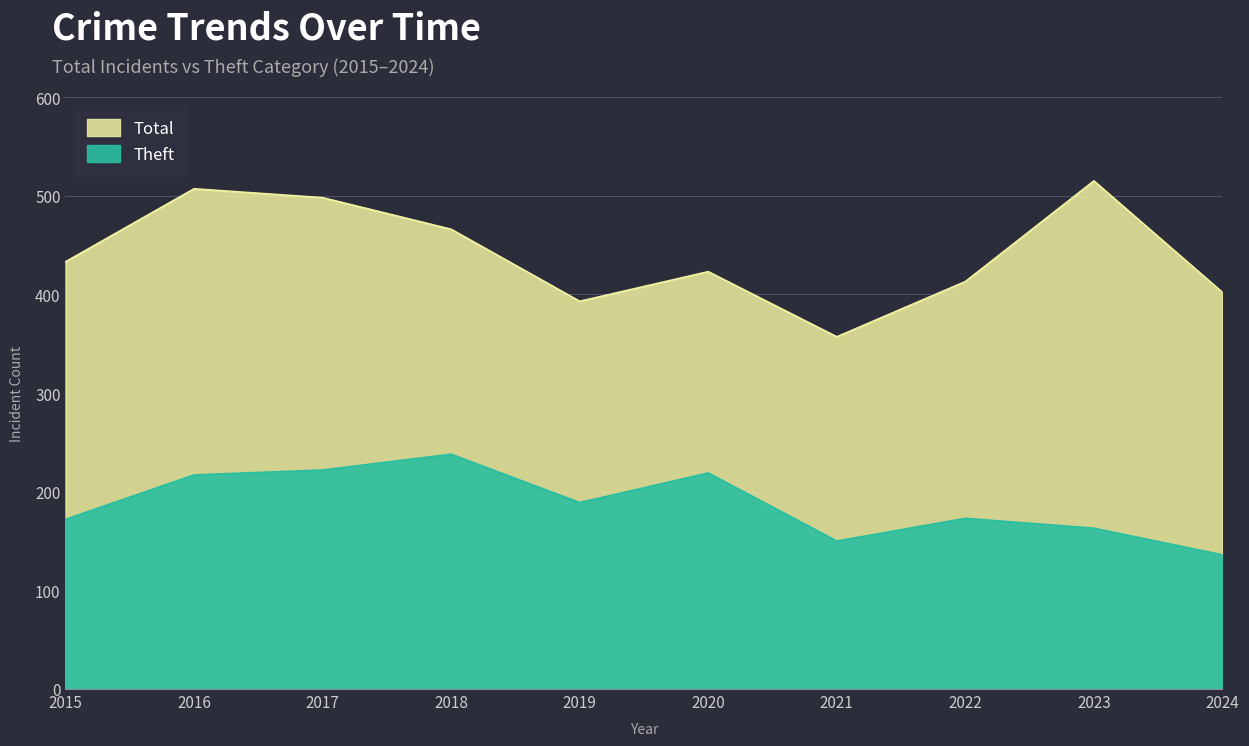

Does the chart display data point markers on the line(s)?

No